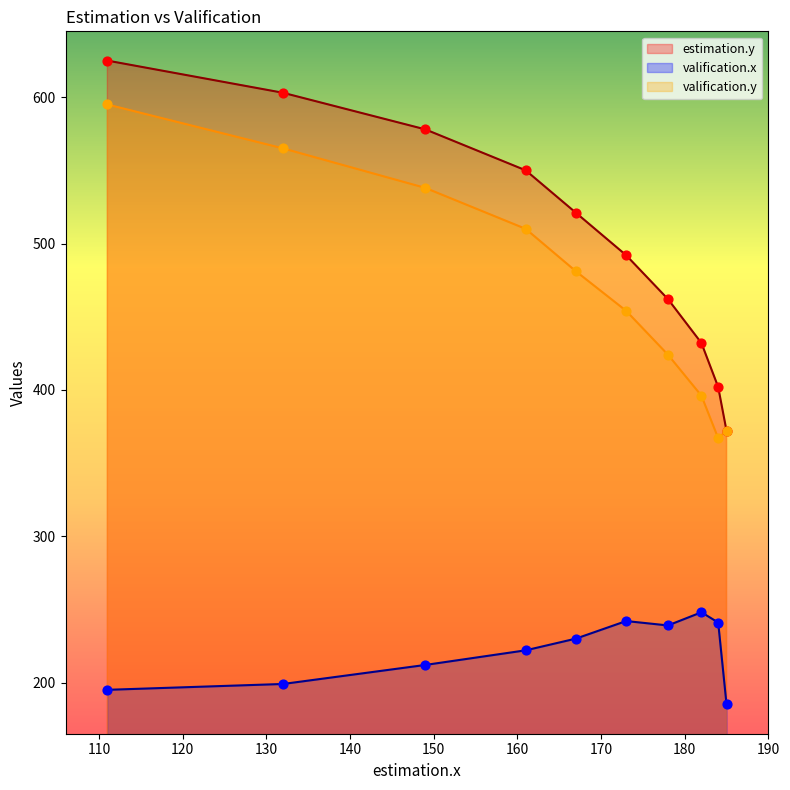

At which category is the sum across all series the highest?

111